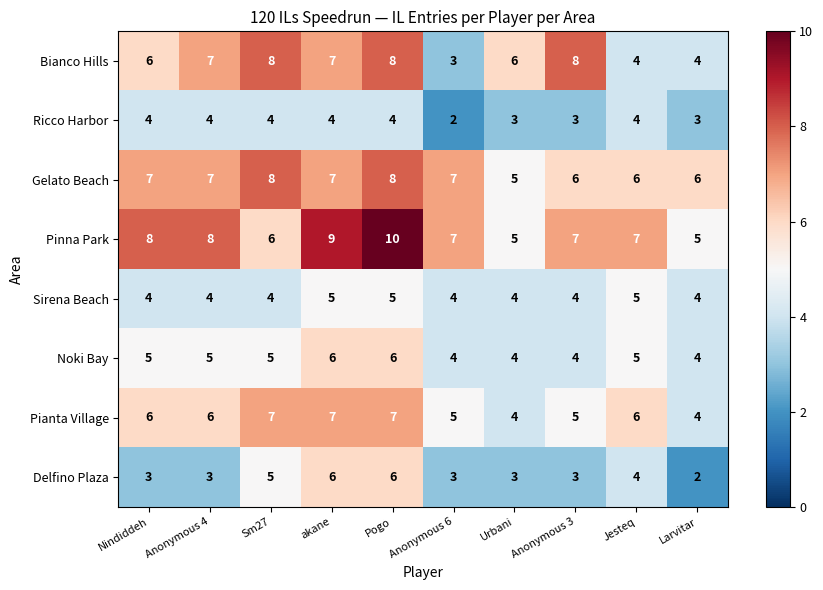

What is the total value across all series at Pogo?

54